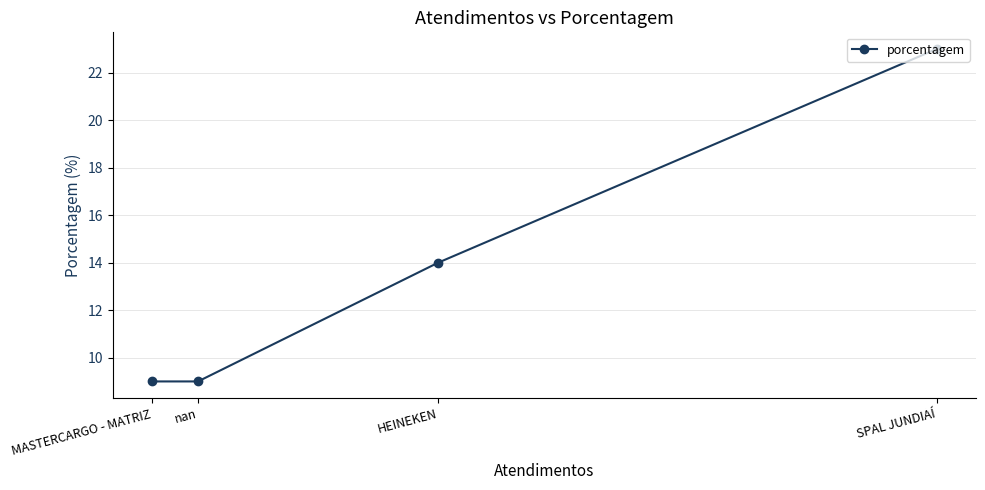

True or false: the data shows 5 at nan.

False